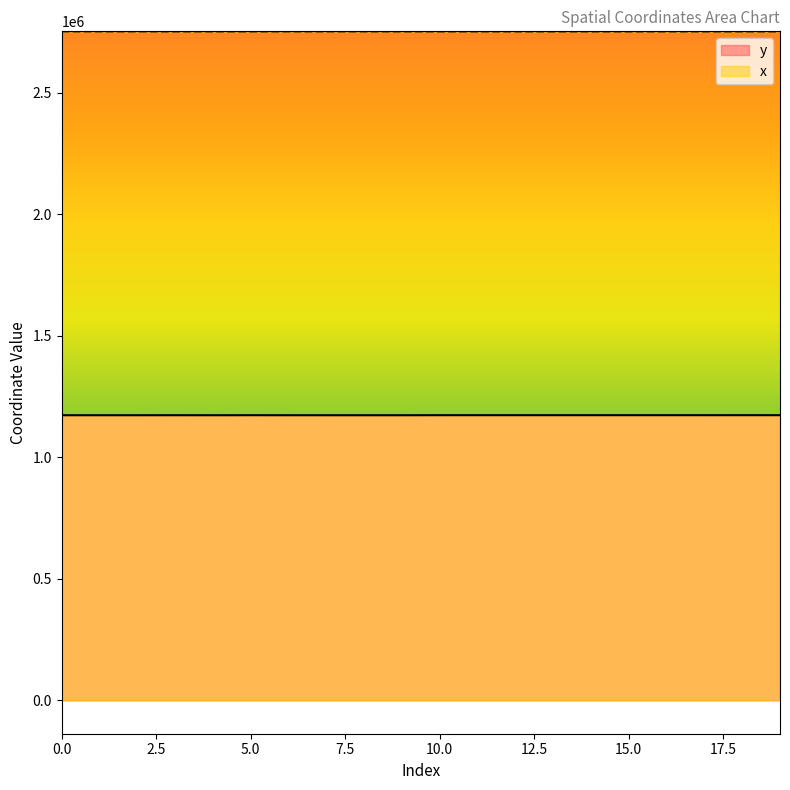

How many lines are shown in the chart?

2